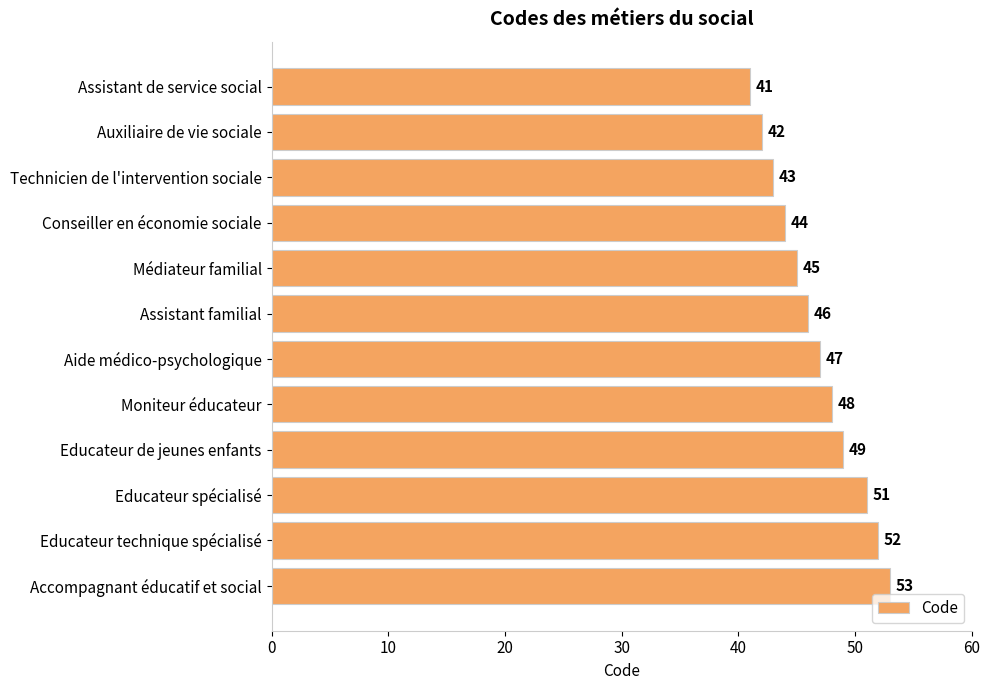

Reading top to bottom, transcribe all the data shown in this chart.

41	42	43	44	45	46	47	48	49	51	52	53